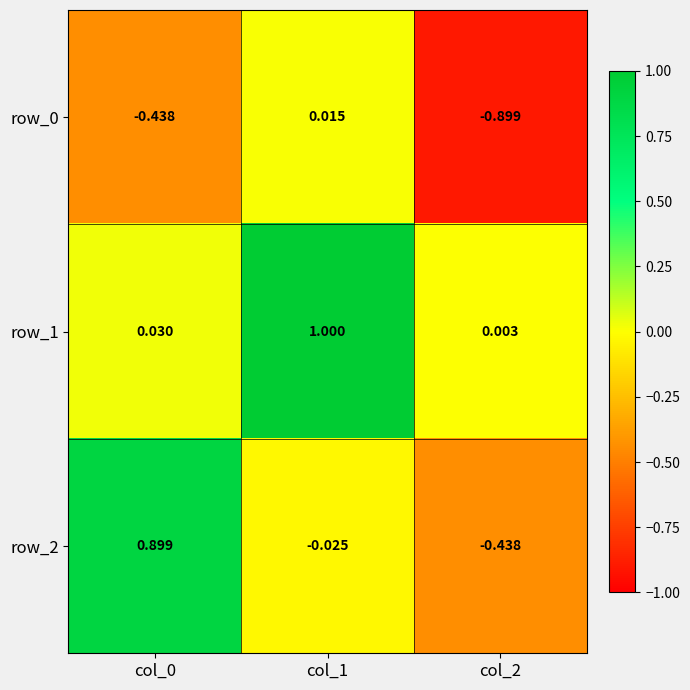

Is the value of row_2 at col_1 greater than the value of row_0 at col_1?

No